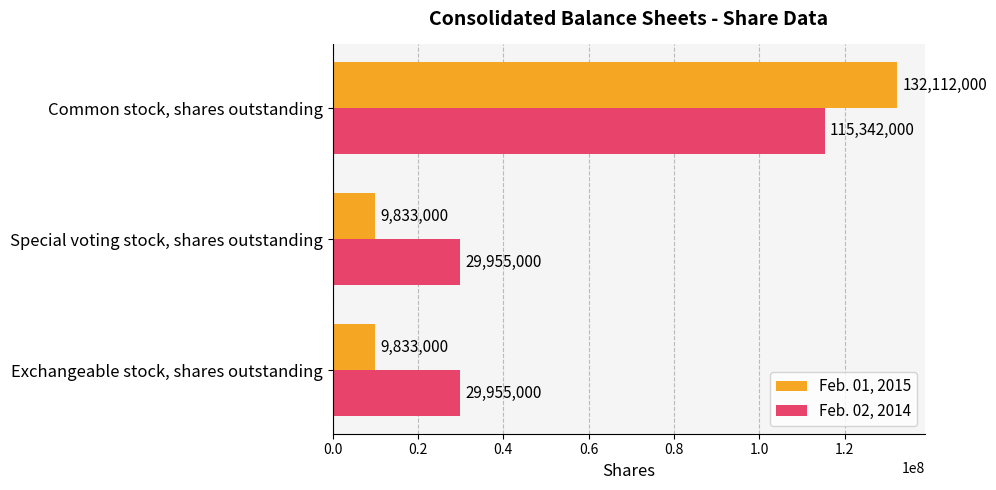

Which series has the largest total across all categories?

Feb. 02, 2014